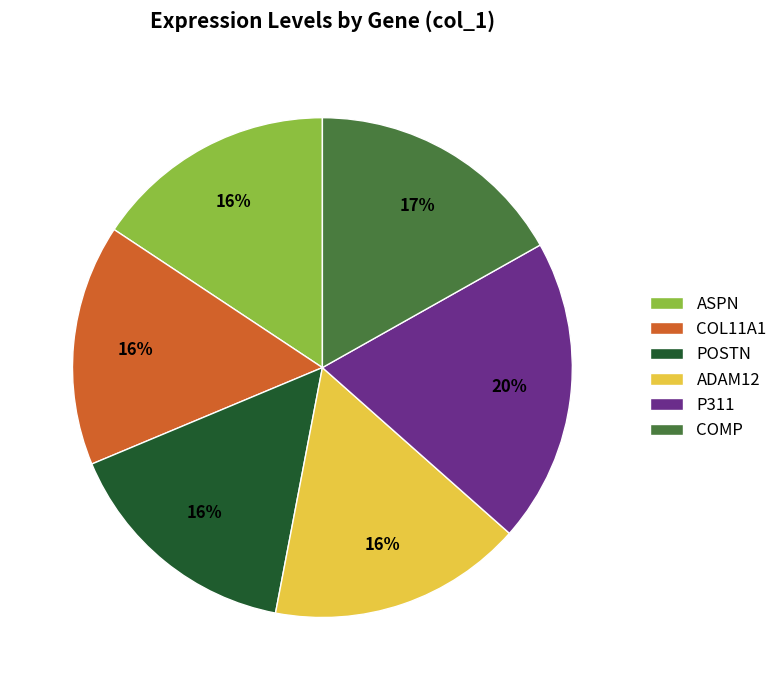

Count the number of slices in the pie.

6